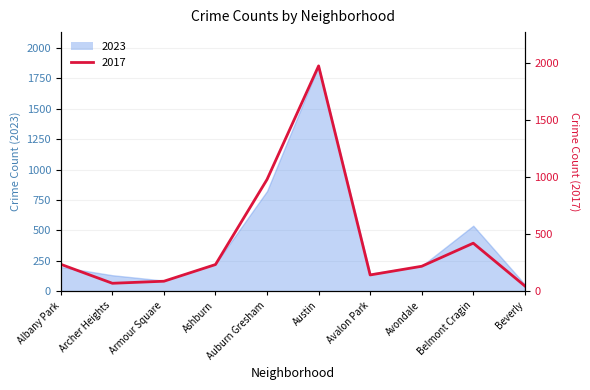

Reading left to right, extract all data points from this chart.

2023: 199	131	87	226	823	1852	144	207	538	56
2017: 235	69	87	233	978	1972	142	218	420	46